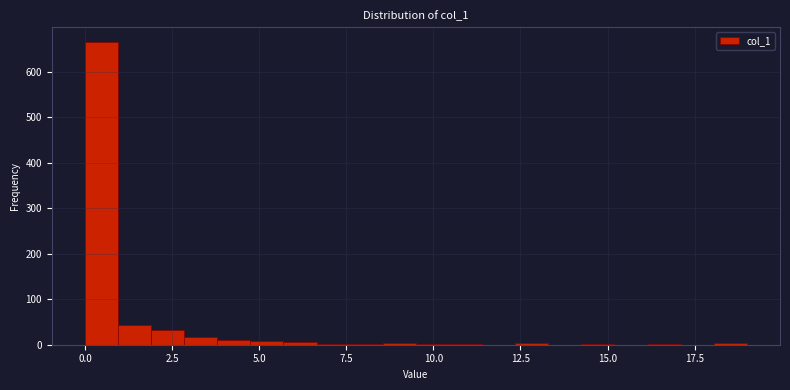

Around what value on the x-axis is the tallest bar? Give the approximate position of its centre, as read against the axis.

0.5